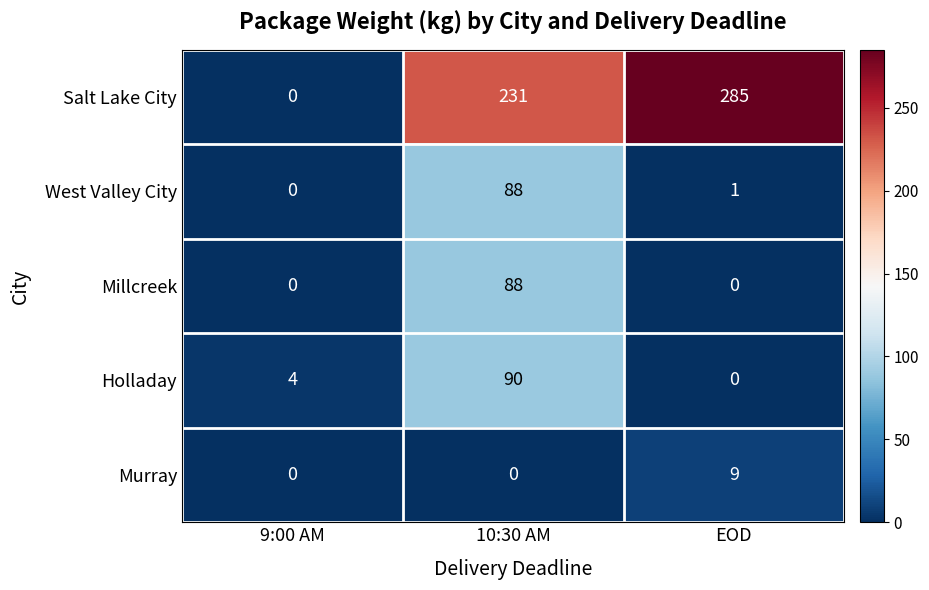

At which label does Murray reach its peak?

EOD